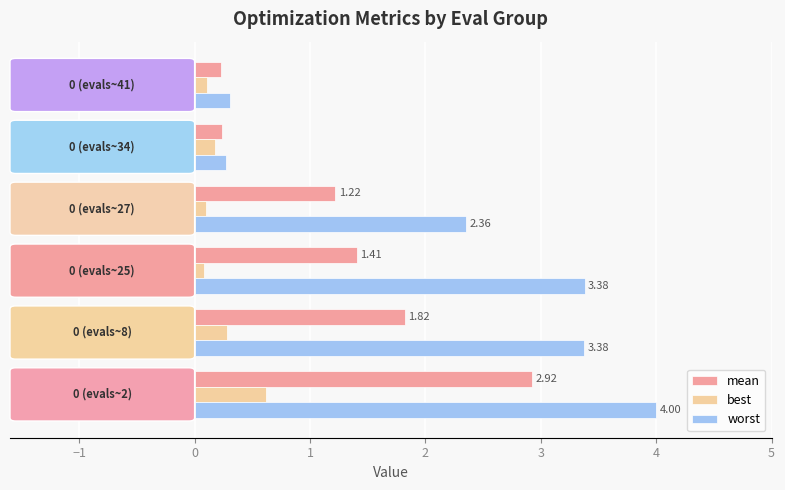

What is the smallest value displayed?

0.1